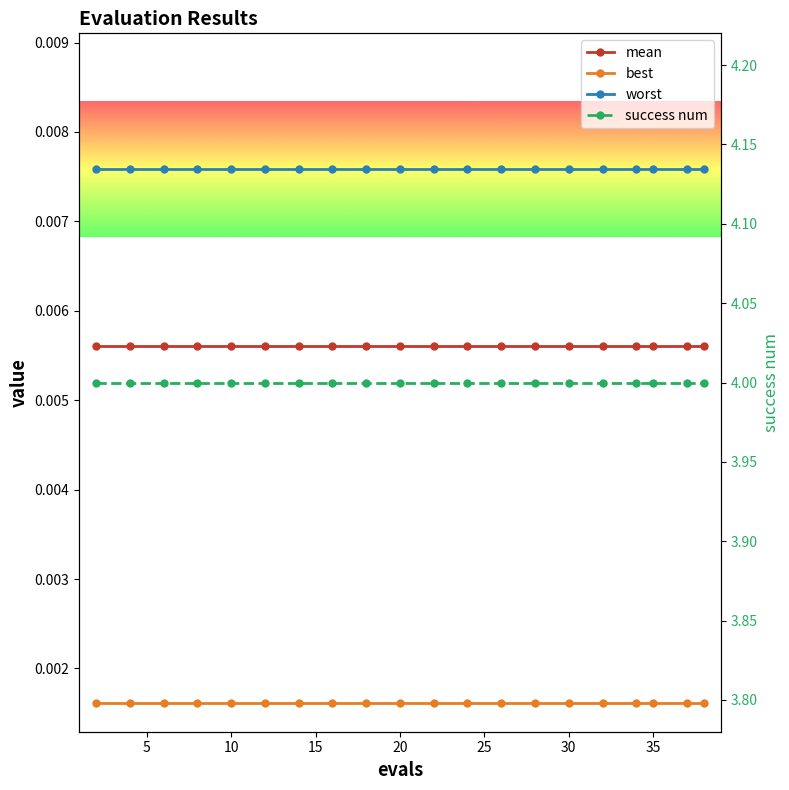

True or false: worst and mean intersect in this chart.

False